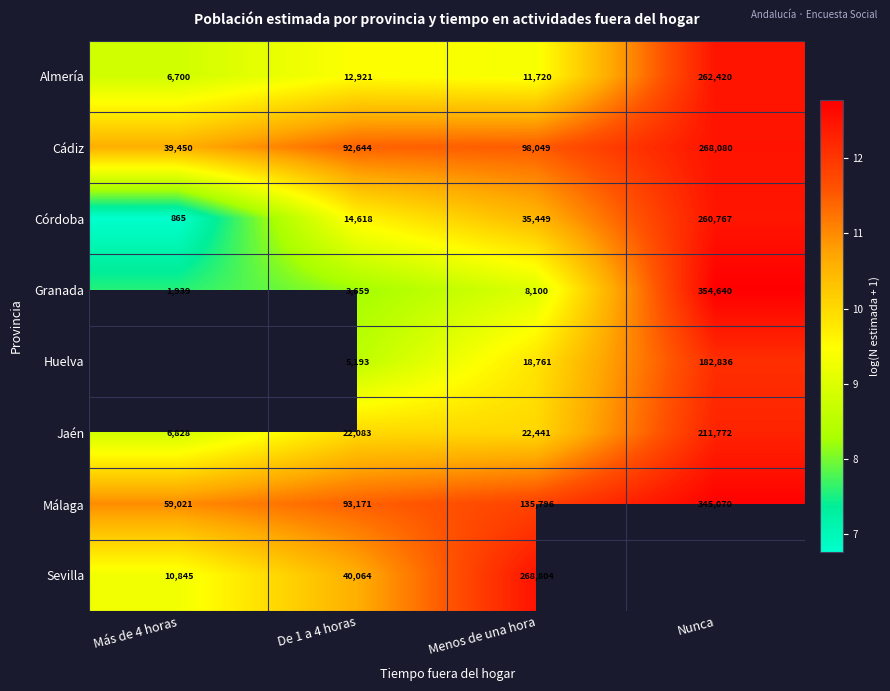

Is the value of Cádiz at Menos de una hora greater than the value of Málaga at Nunca?

No